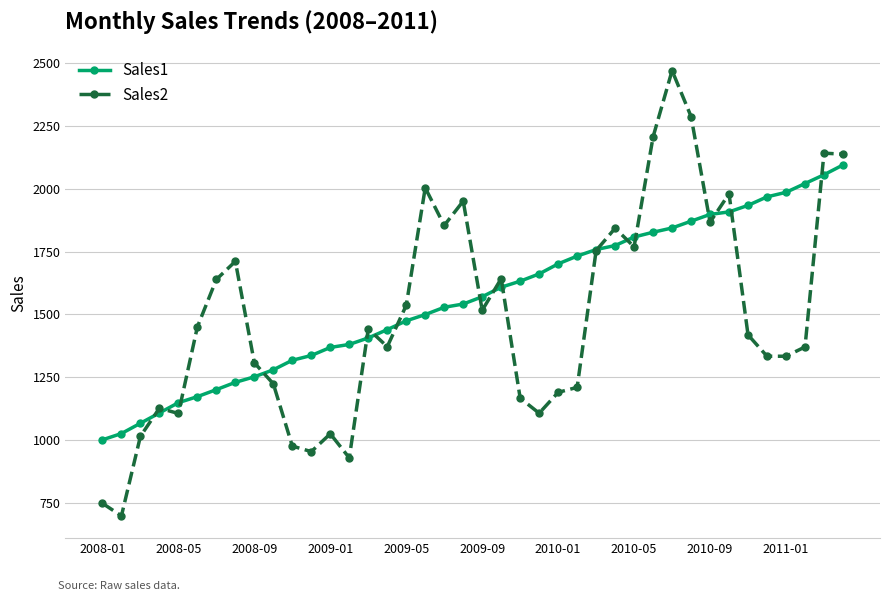

What is the maximum value shown in the chart?

2471